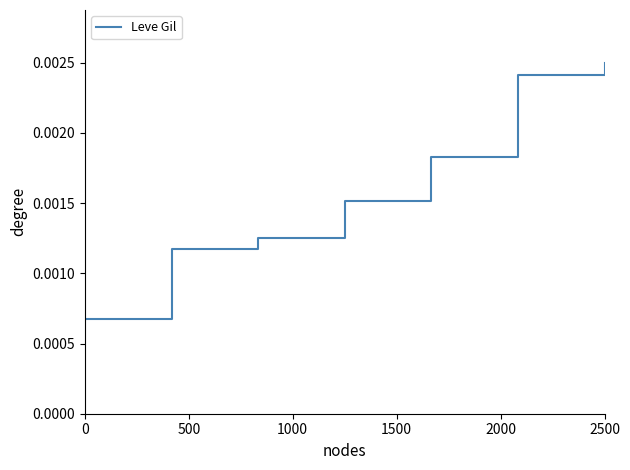

How many values are between 0 and 1?

7